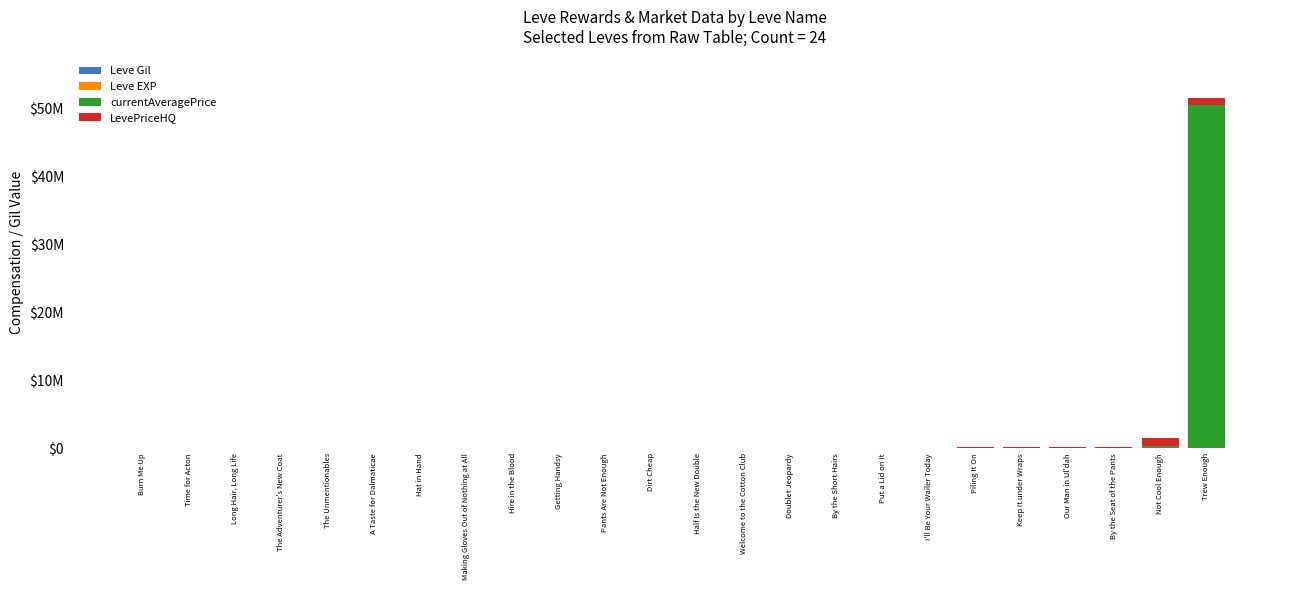

List the labels in order of currentAveragePrice value, largest first.

Trew Enough, Not Cool Enough, Keep It under Wraps, Our Man in Ul'dah, Put a Lid on It, I'll Be Your Wailer Today, Piling It On, By the Seat of the Pants, Welcome to the Cotton Club, Dirt Cheap, Hire in the Blood, Doublet Jeopardy, Long Hair, Long Life, A Taste for Dalmaticae, Half Is the New Double, Hat in Hand, Making Gloves Out of Nothing at All, Getting Handsy, Pants Are Not Enough, The Unmentionables, The Adventurer's New Coat, Time for Acton, Burn Me Up, By the Short Hairs